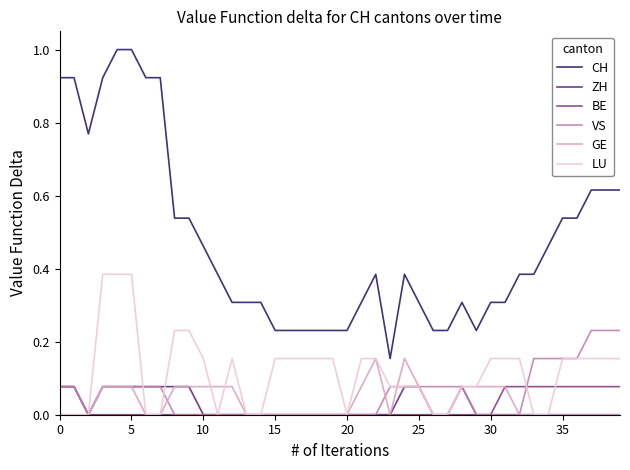

Which series has the widest spread of values?

CH